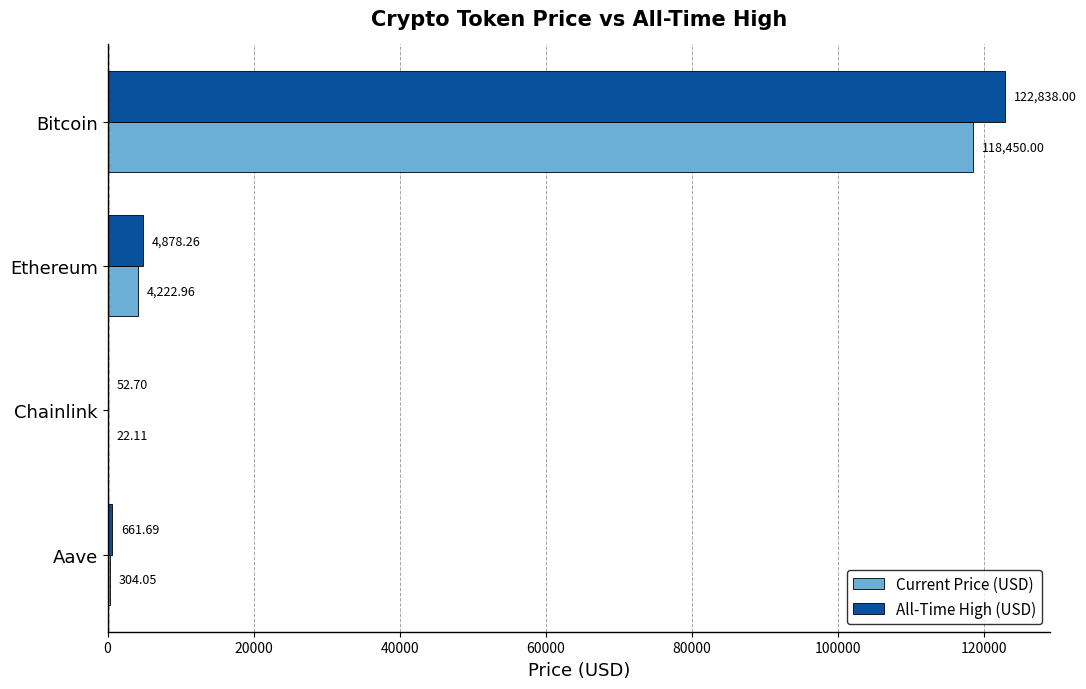

Between Chainlink and Aave, which series saw the biggest shift?

All-Time High (USD)